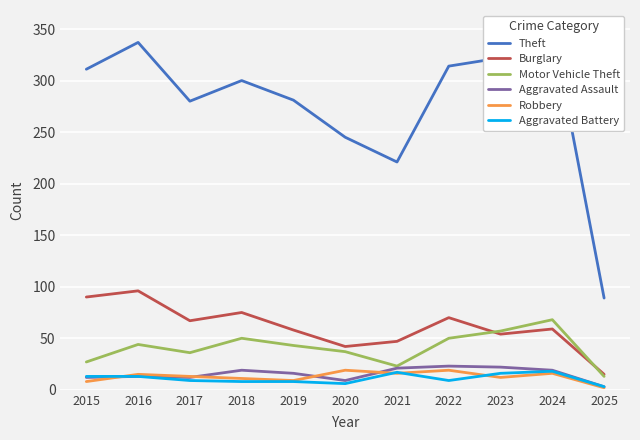

What is the approximate value of Burglary at 2015?

90